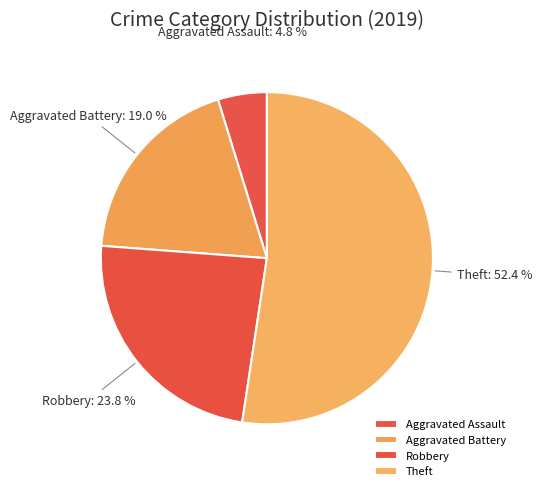

To the nearest percent, what is the difference between the largest and smallest slice percentages?

48%